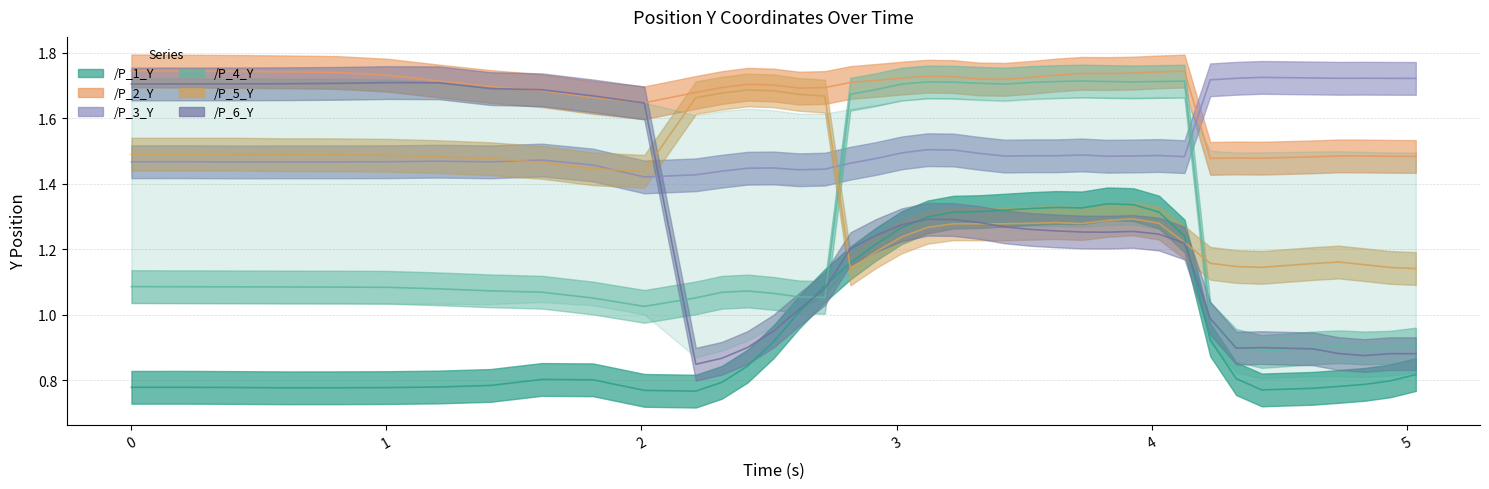

In /P_4_Y, how many points are lower than both neighbors (excluding endpoints)?

6